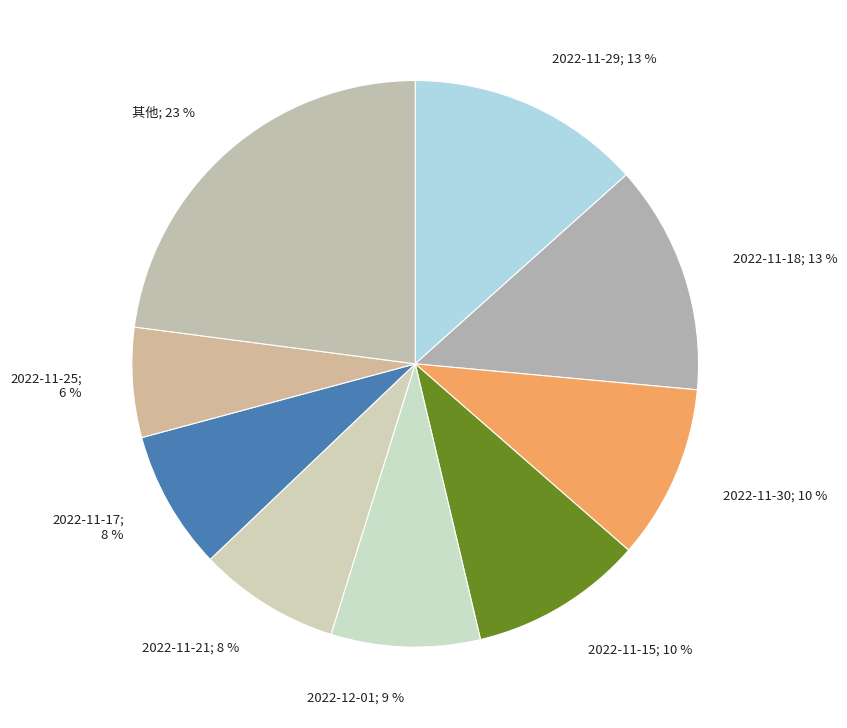

How many segments does this pie chart have?

9